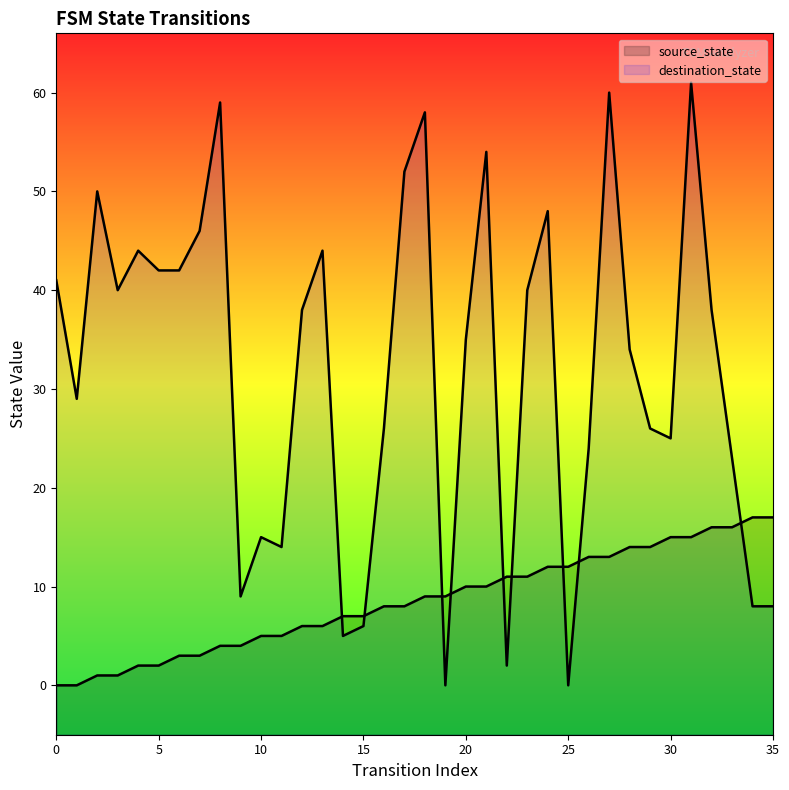

Does the chart display data point markers on the line(s)?

No